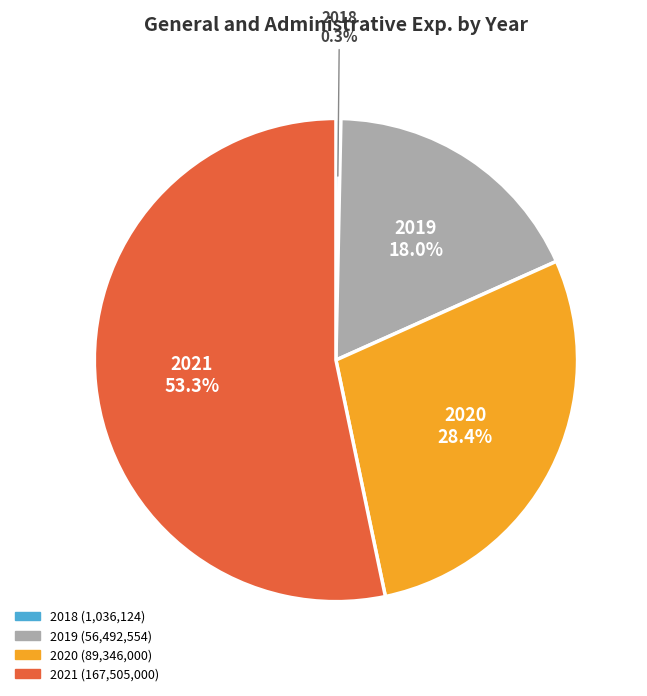

Rank the categories by value from highest to lowest.

2021, 2020, 2019, 2018